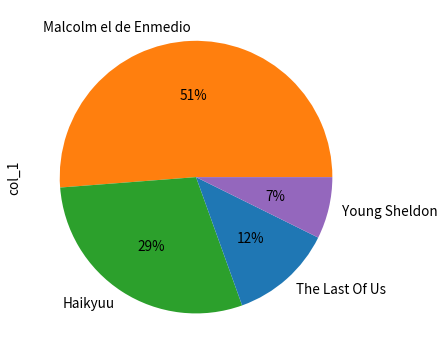

Approximately how many times larger is the value at Haikyuu compared to Malcolm el de Enmedio?

0.6